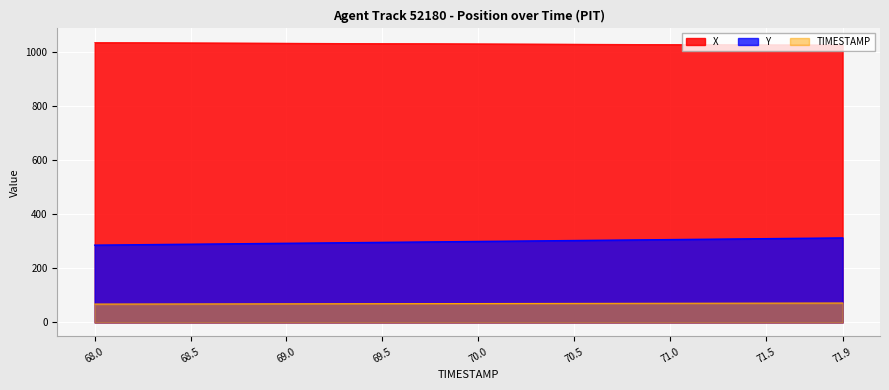

Count the number of categories in the chart.

40